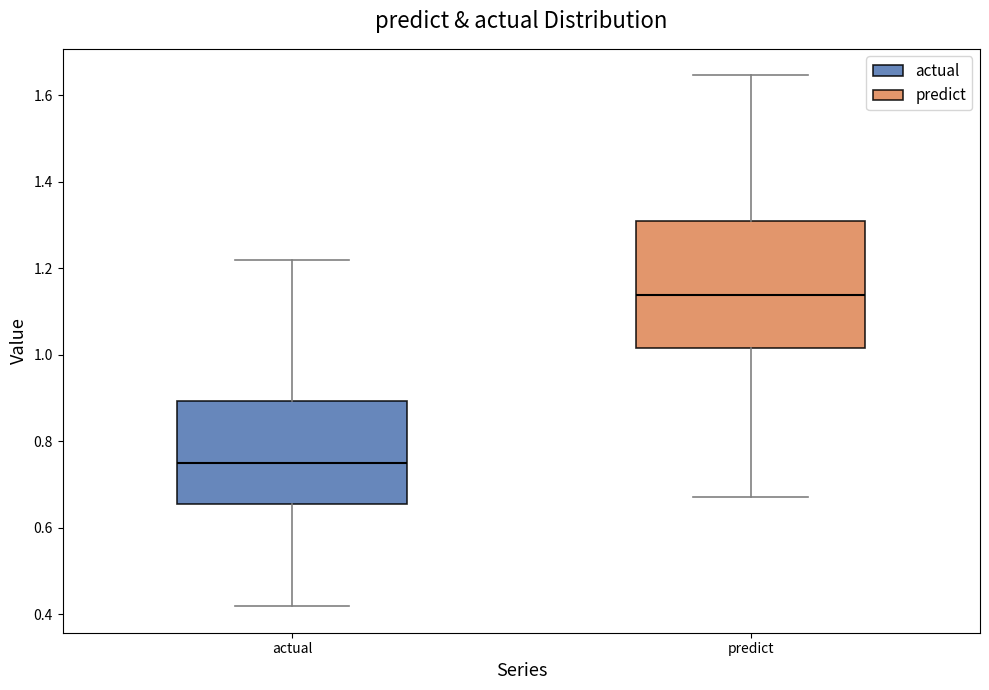

Reading left to right, read every box against the y-axis: the position of its median line, the range the box covers, and the ends of its whiskers. The values are not printed on the chart, so give them approximately, as read against the axis.

actual: median 0.74, box 0.66 to 0.90, whiskers 0.42 to 1.22
predict: median 1.14, box 1.02 to 1.30, whiskers 0.68 to 1.64